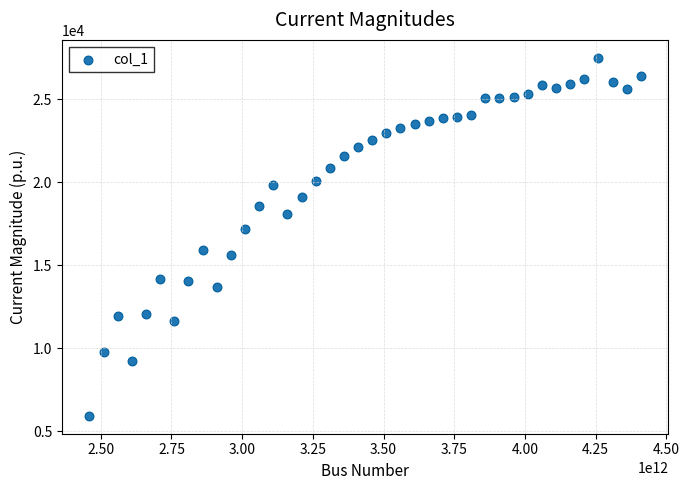

What is the range of X values (max minus min)?

1950000000000.0